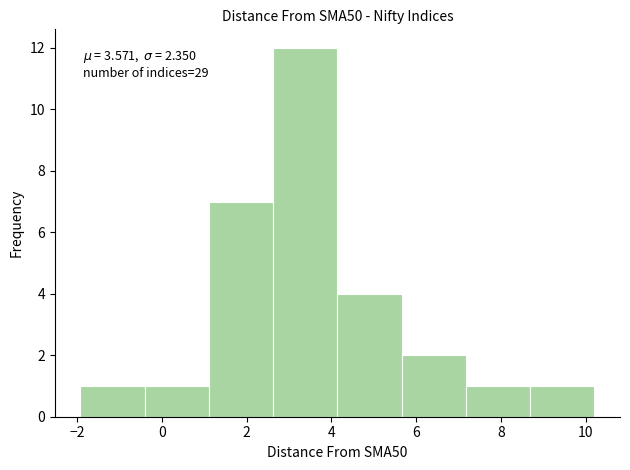

Over which range of the x-axis is the bar tallest?

2.6 to 4.2